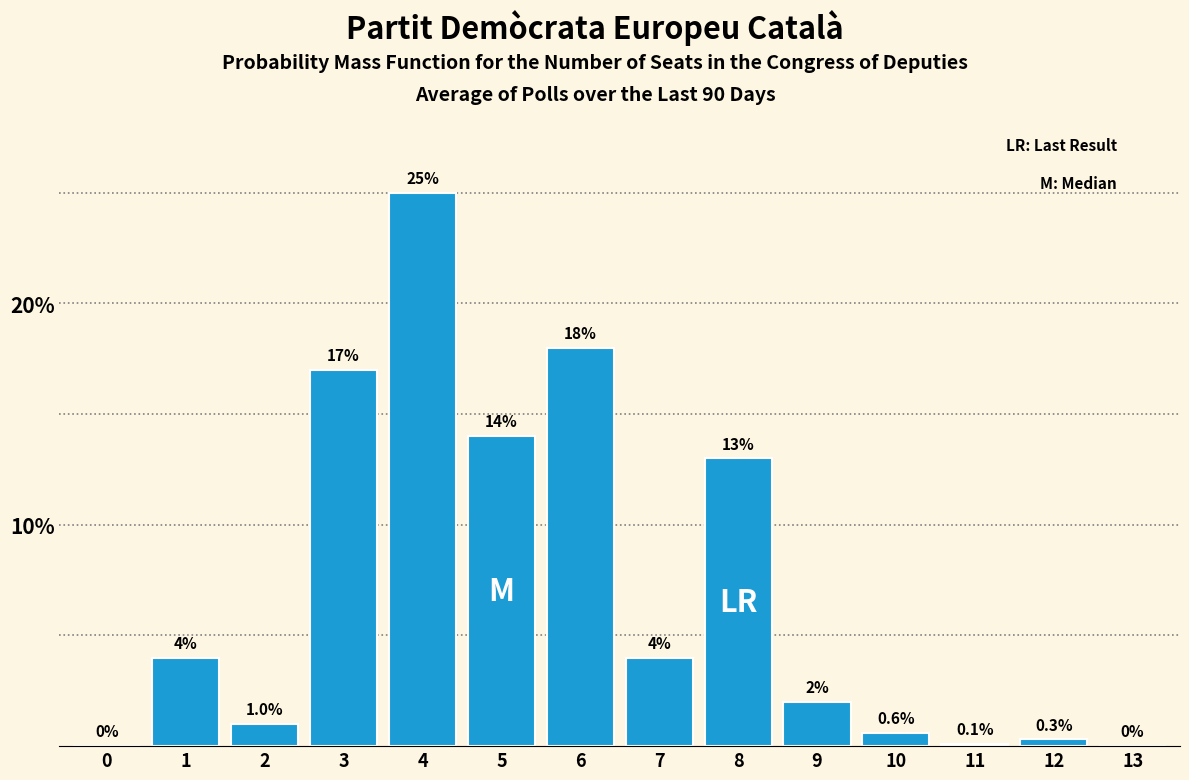

Reading left to right, list all the values displayed in this chart.

0=0.0	1=4.0	2=1.0	3=17.0	4=25.0	5=14.0	6=18.0	7=4.0	8=13.0	9=2.0	10=0.6	11=0.1	12=0.3	13=0.0